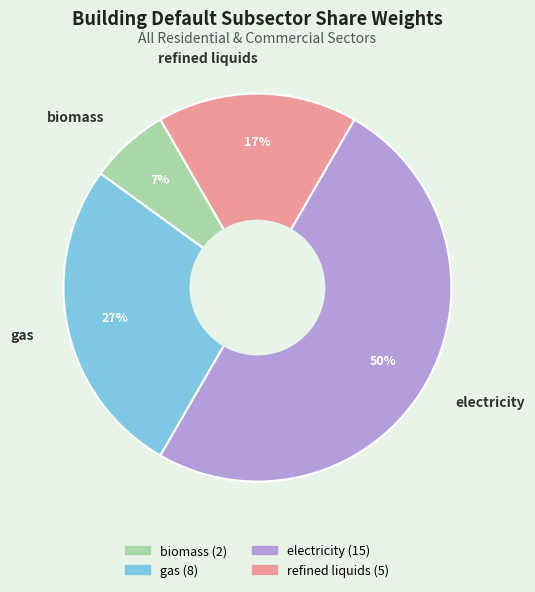

Which category has the biggest portion of the pie?

electricity